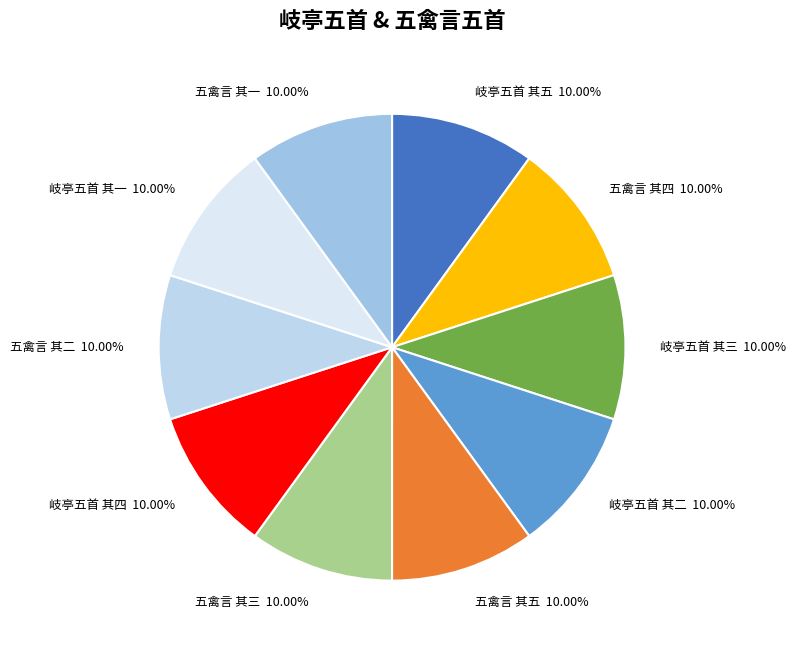

Approximately how many times larger is the value at 五禽言 其五 compared to 五禽言 其一?

1.0